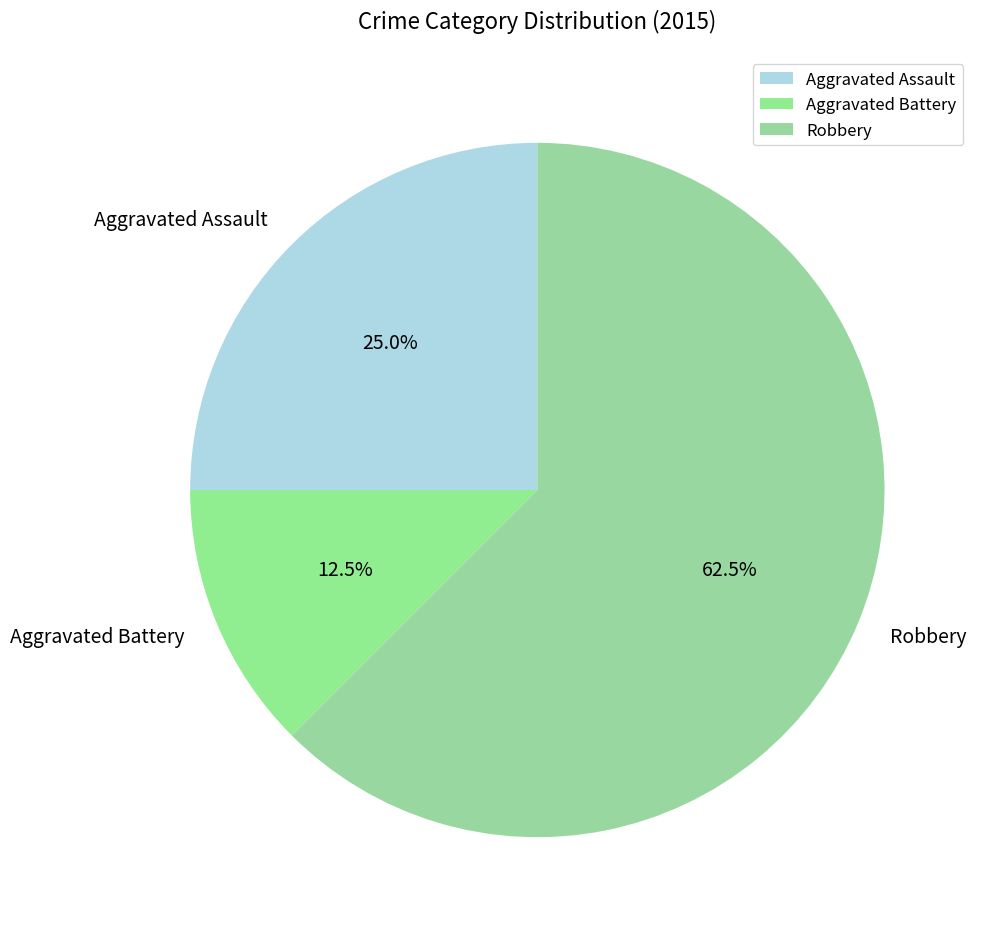

Which has a higher value, Aggravated Assault or Aggravated Battery?

Aggravated Assault